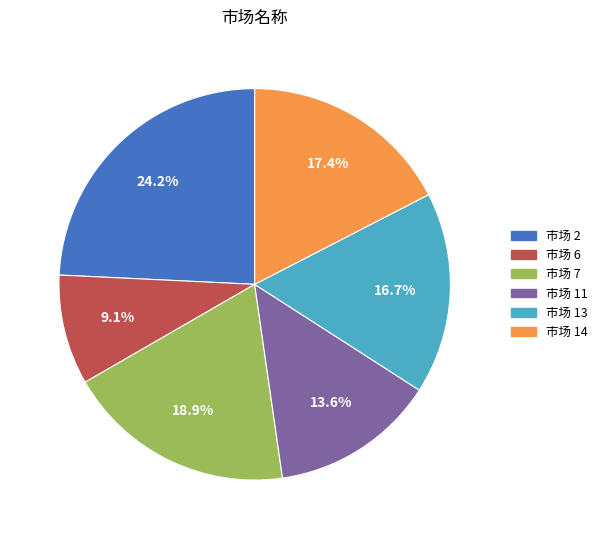

Combined, do 市场 13 and 市场 11 account for over 50%?

No